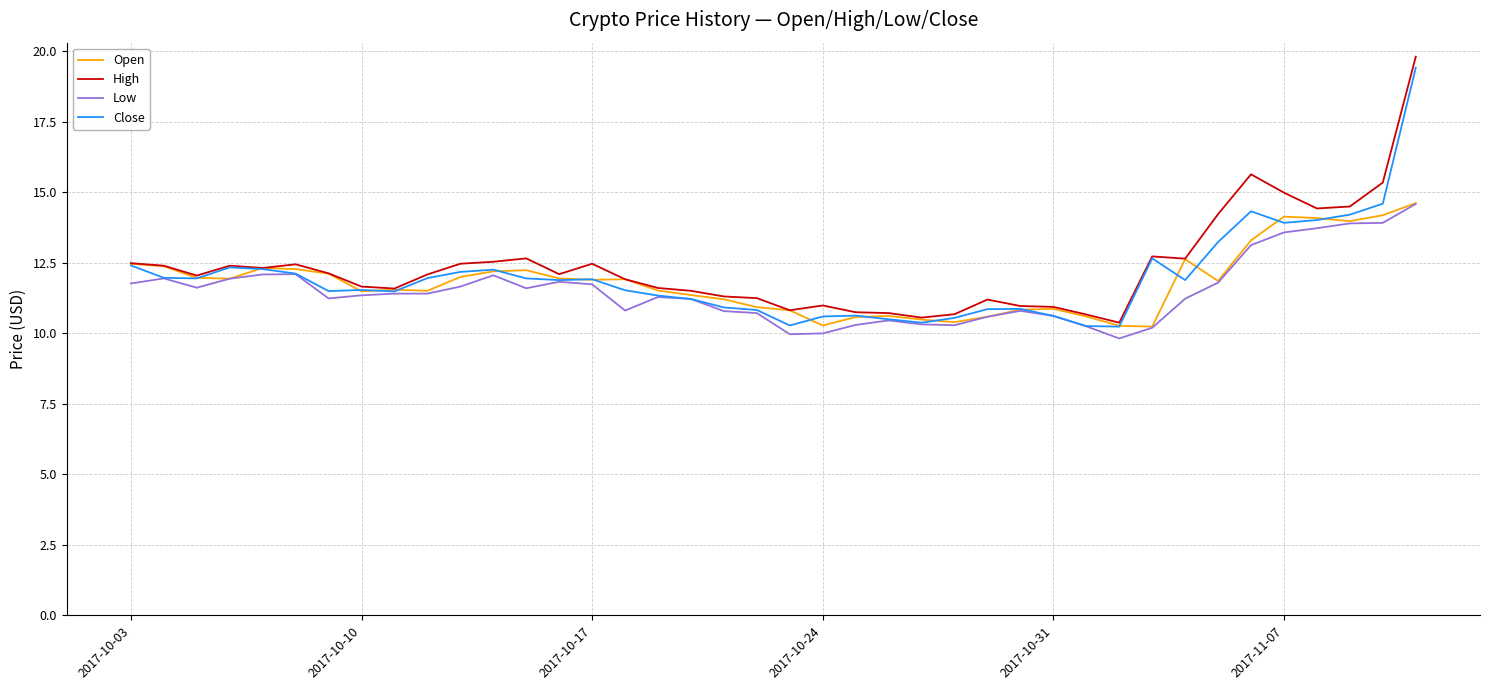

What is the lowest value of the High series?

10.4